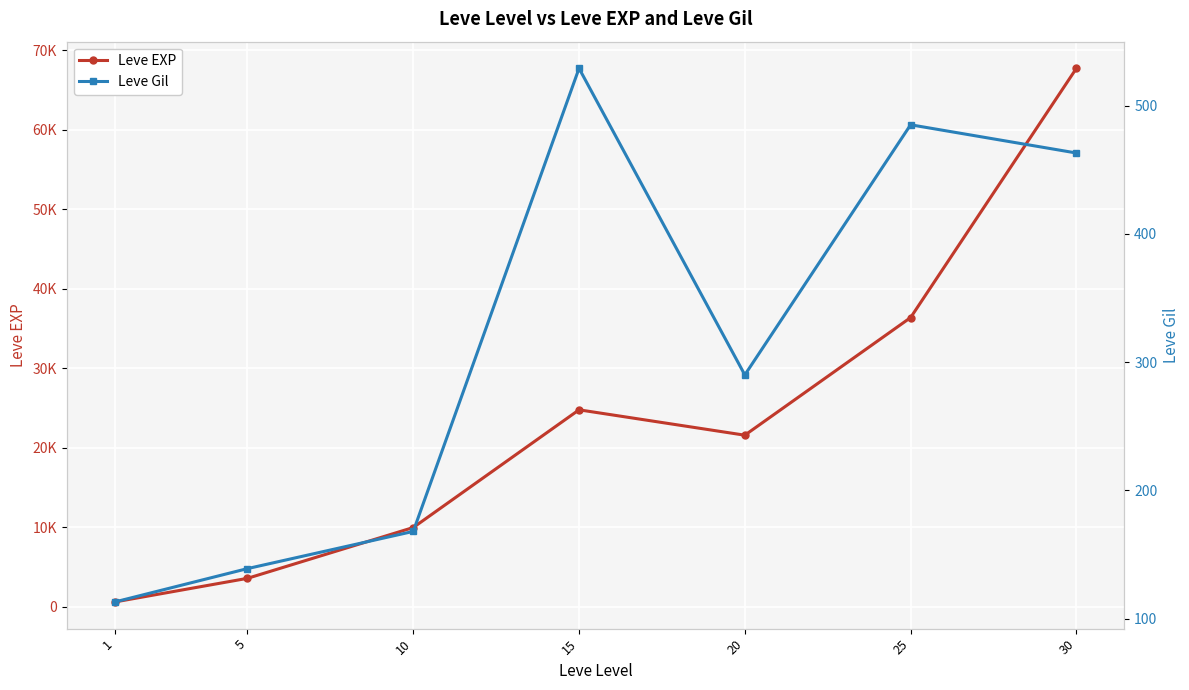

Which series changed the most between 5 and 15?

Leve EXP